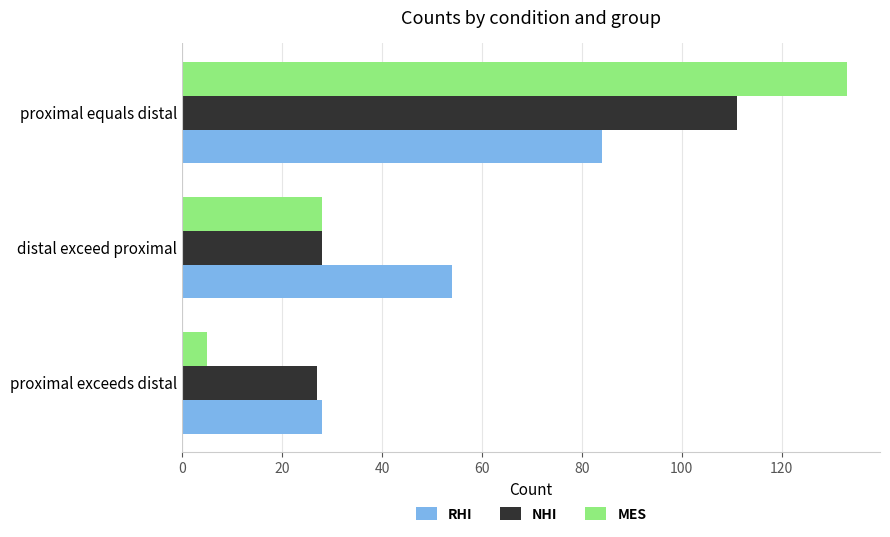

What is the minimum value shown in the chart?

5